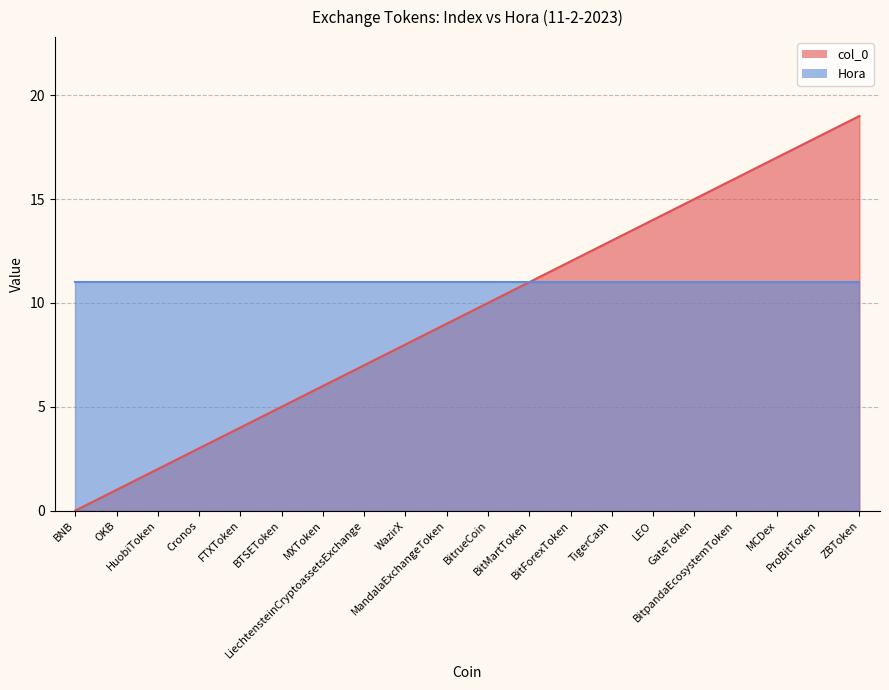

How many data points does each series have?

20